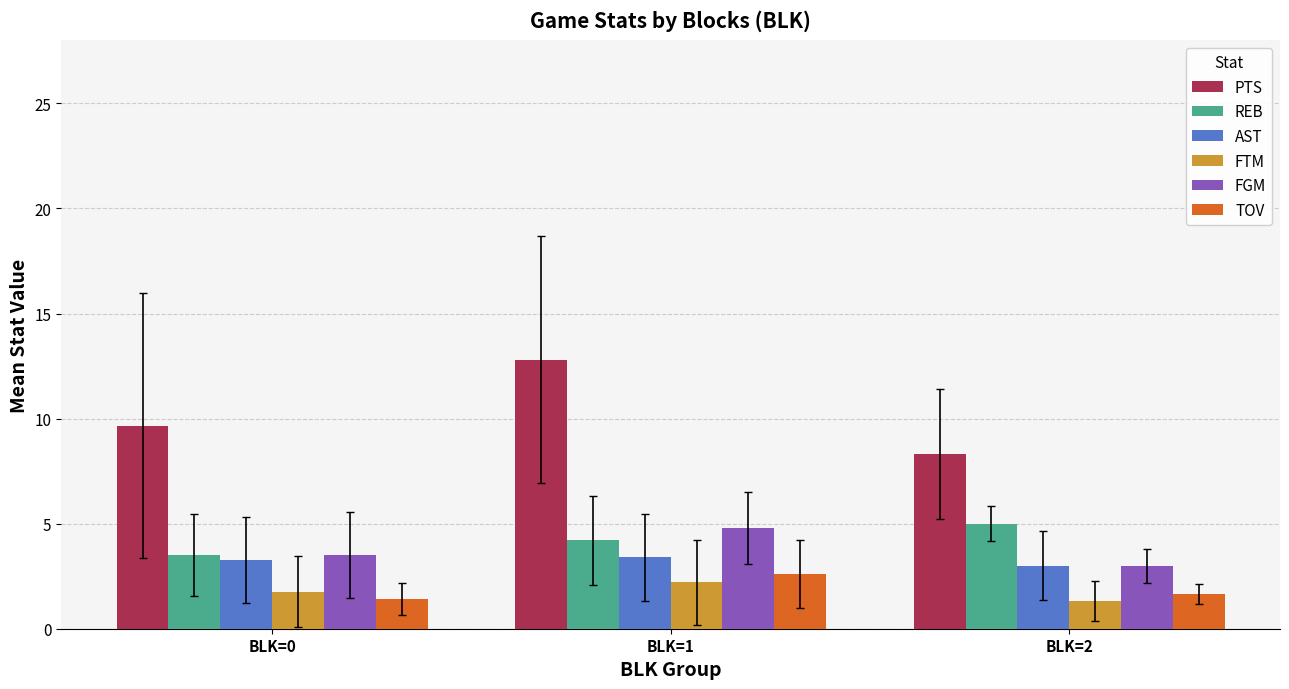

What are all the series names shown in the legend?

PTS, REB, AST, FTM, FGM, TOV